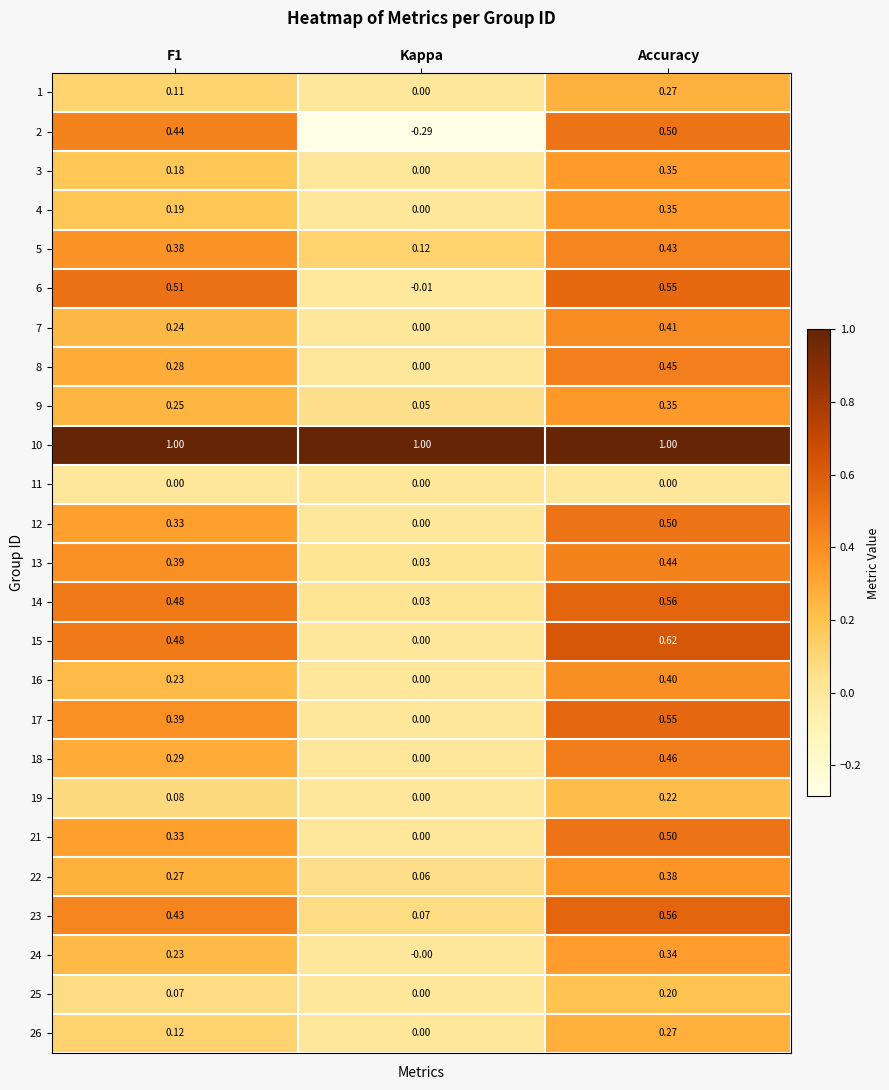

Between F1 and Kappa, which series saw the biggest shift?

2